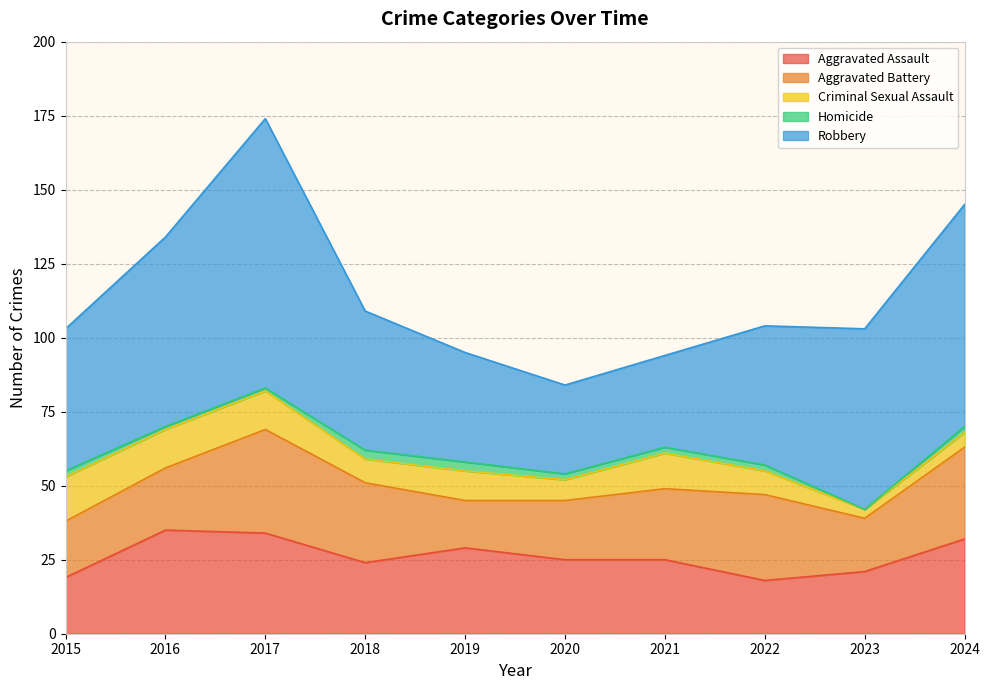

What is the minimum value for Aggravated Battery?

16